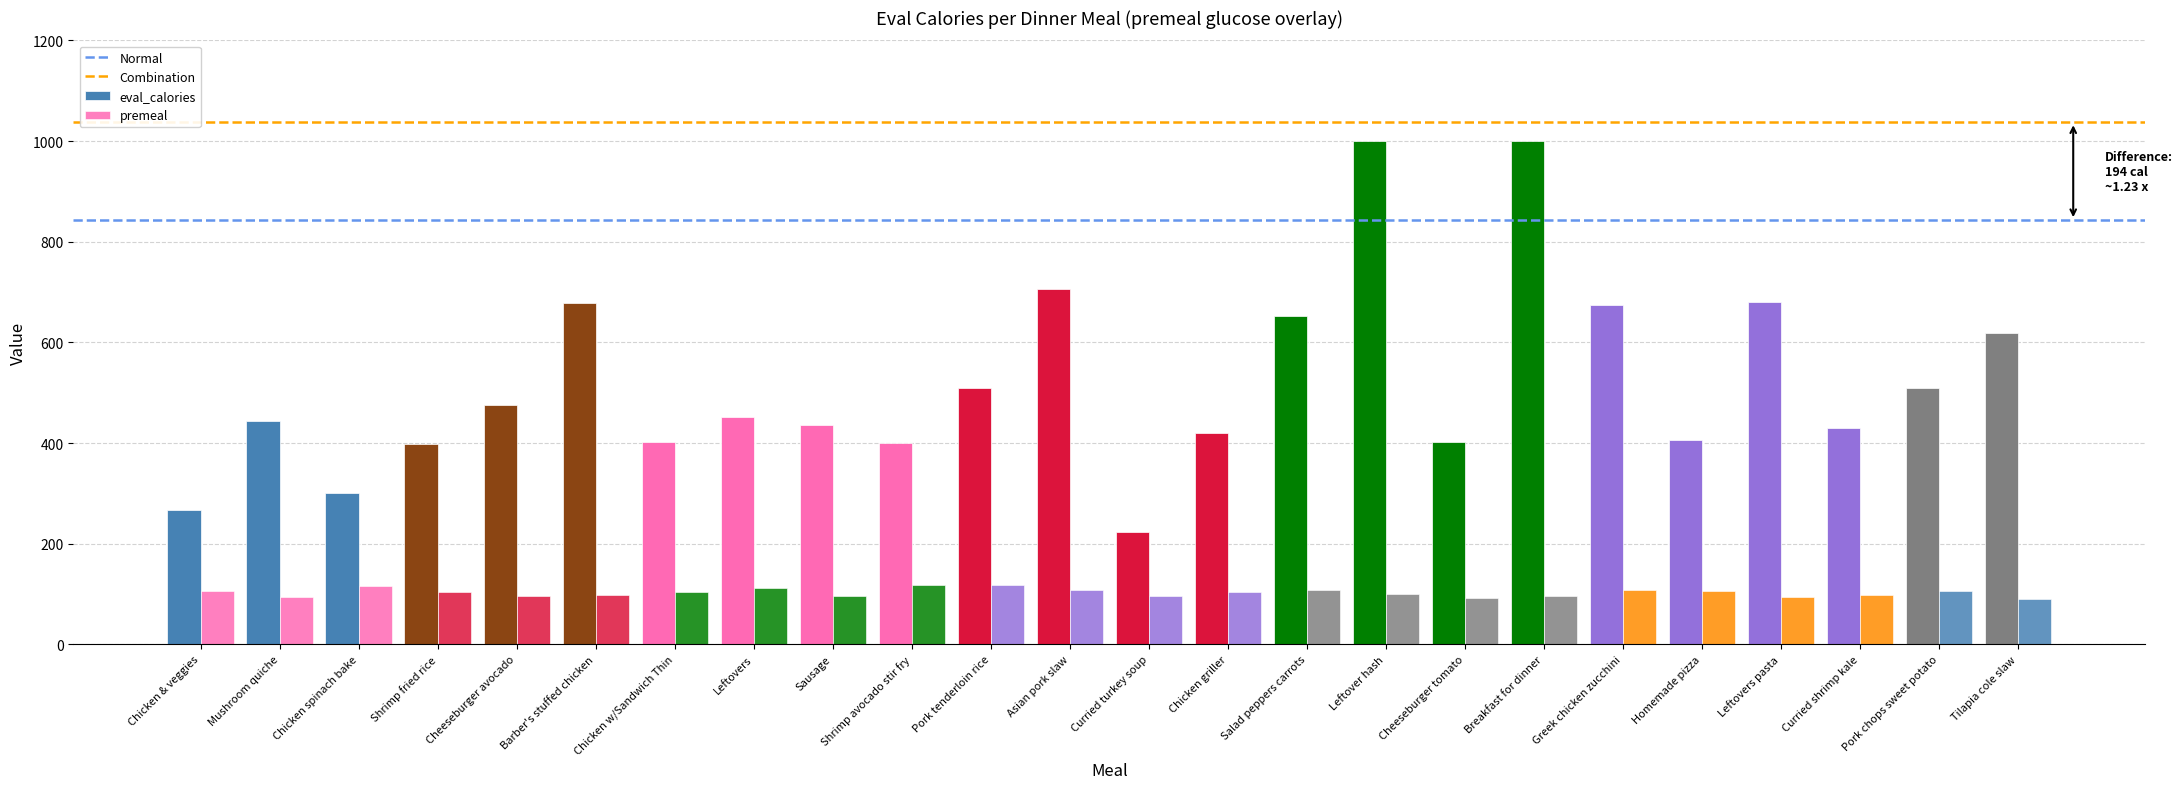

Reading left to right, transcribe all the data shown in this chart.

eval_calories: Chicken & veggies=266	Mushroom quiche=443	Chicken spinach bake=301	Shrimp fried rice=398	Cheeseburger avocado=475	Barber's stuffed chicken=678	Chicken w/Sandwich Thin=403	Leftovers=452	Sausage=436	Shrimp avocado stir fry=401	Pork tenderloin rice=509	Asian pork slaw=707	Curried turkey soup=223	Chicken griller=419	Salad peppers carrots=653	Leftover hash=1000	Cheeseburger tomato=403	Breakfast for dinner=1000	Greek chicken zucchini=675	Homemade pizza=406	Leftovers pasta=680	Curried shrimp kale=430	Pork chops sweet potato=509	Tilapia cole slaw=619
premeal: Chicken & veggies=107	Mushroom quiche=95	Chicken spinach bake=115	Shrimp fried rice=105	Cheeseburger avocado=97	Barber's stuffed chicken=98	Chicken w/Sandwich Thin=105	Leftovers=111	Sausage=97	Shrimp avocado stir fry=117	Pork tenderloin rice=118	Asian pork slaw=109	Curried turkey soup=96	Chicken griller=105	Salad peppers carrots=108	Leftover hash=101	Cheeseburger tomato=93	Breakfast for dinner=97	Greek chicken zucchini=109	Homemade pizza=107	Leftovers pasta=94	Curried shrimp kale=98	Pork chops sweet potato=106	Tilapia cole slaw=91